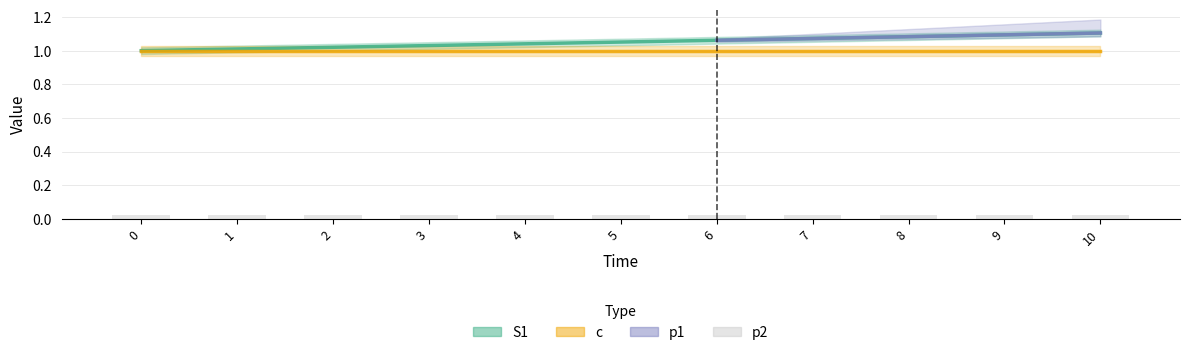

The value at 9 is 0.0. True or false?

False